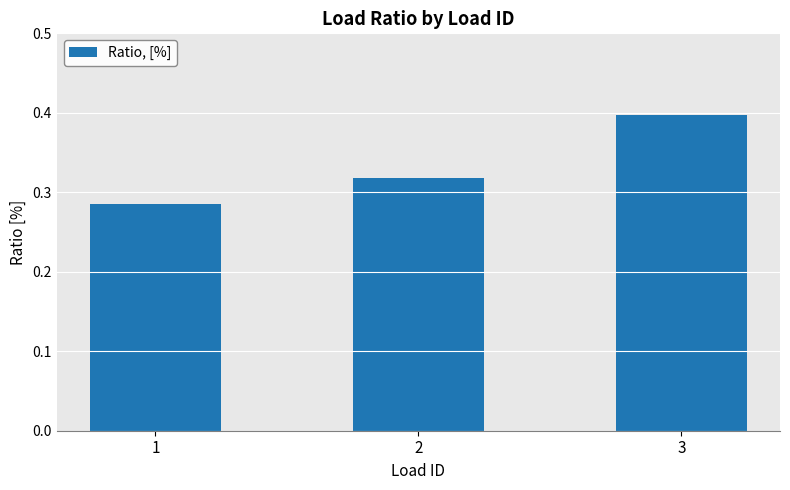

The chart shows a value of 0.2 at 3. True or false?

False